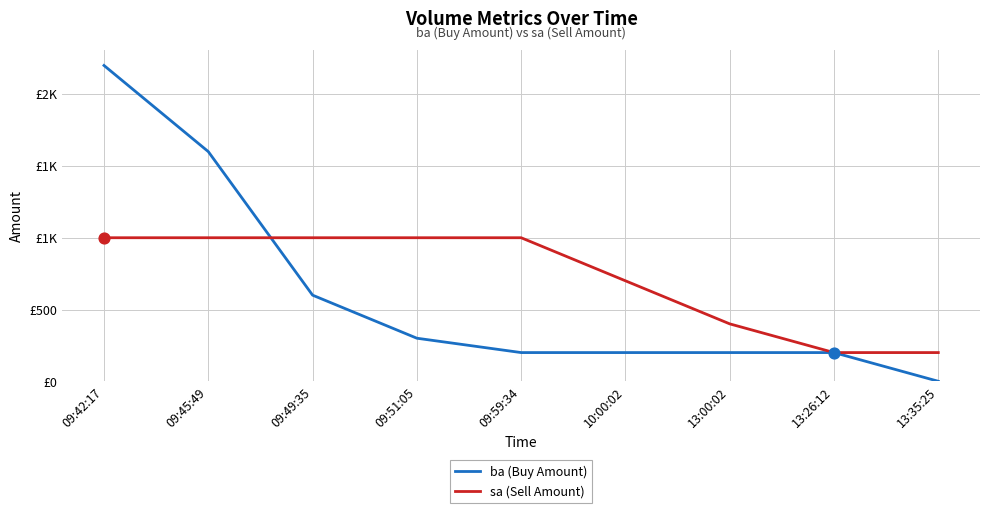

What are all the series names shown in the legend?

ba (Buy Amount), sa (Sell Amount)